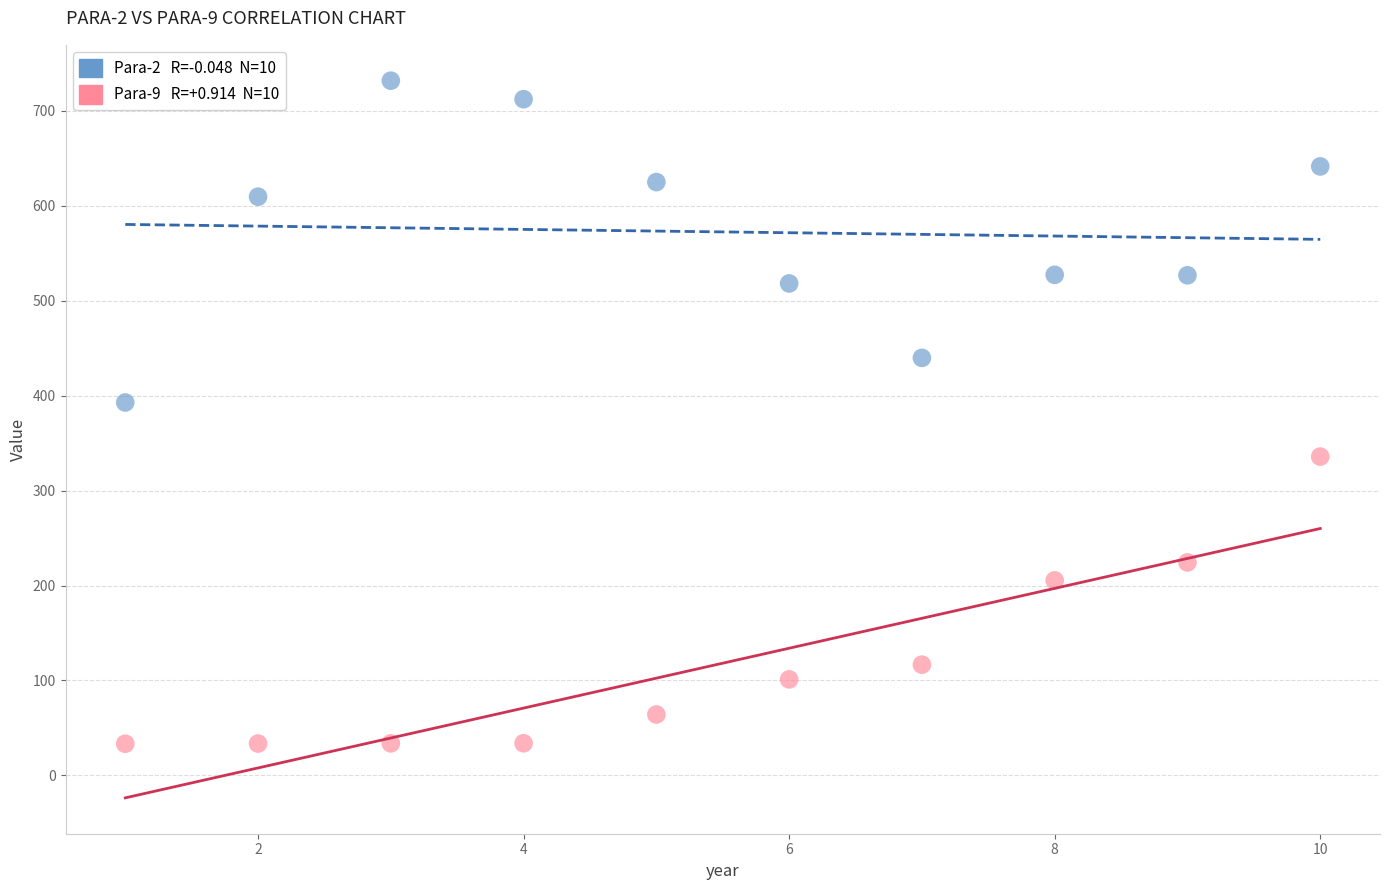

Across all series, what Y value is closest to 382?

392.8